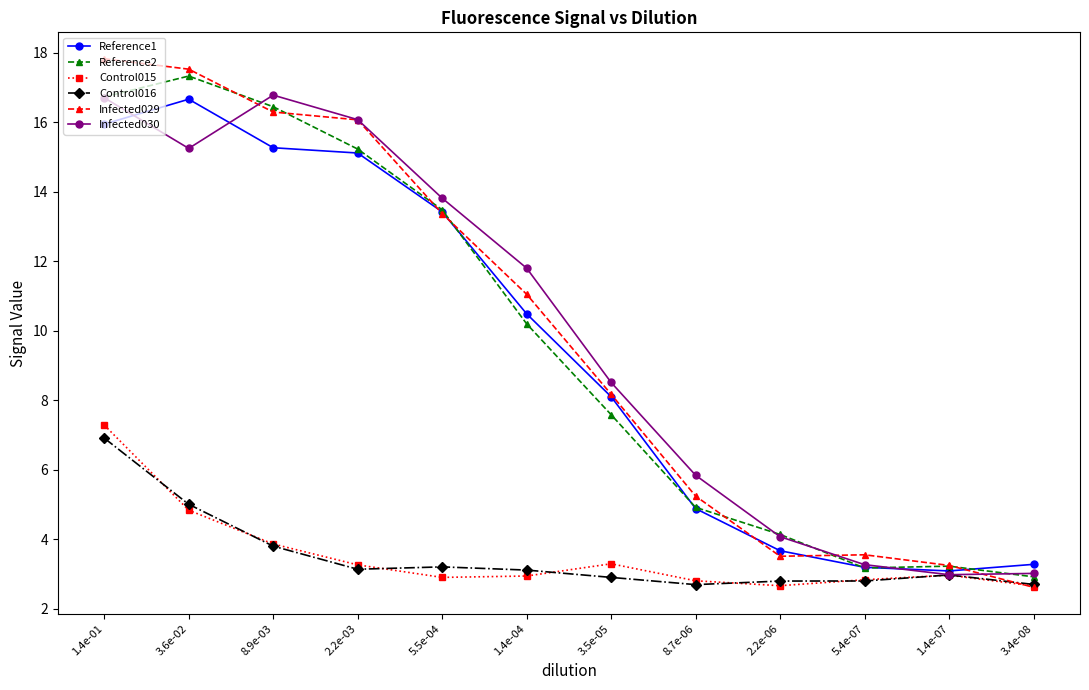

Is it true that Reference1 equals 8.1 at 3.5e-05?

True